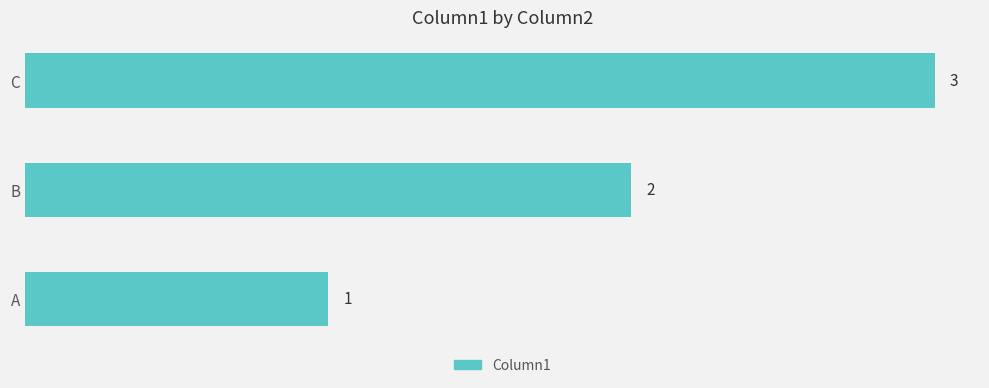

True or false: the data shows 1 at A.

True